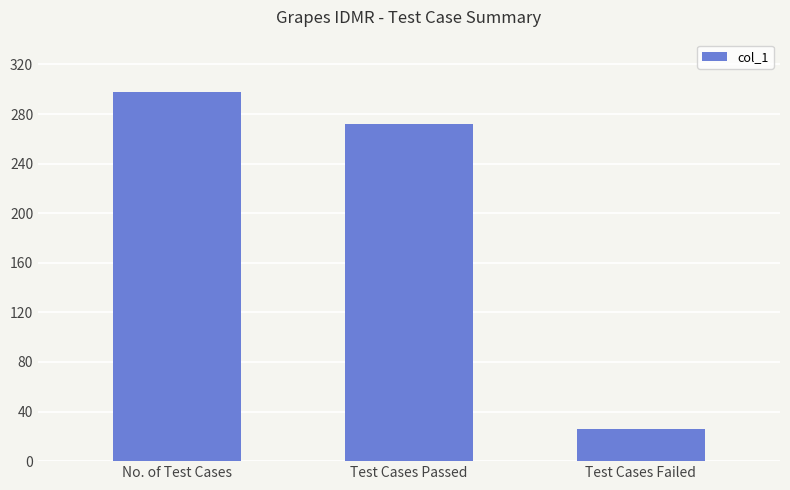

What is the difference between the values at Test Cases Passed and Test Cases Failed?

246